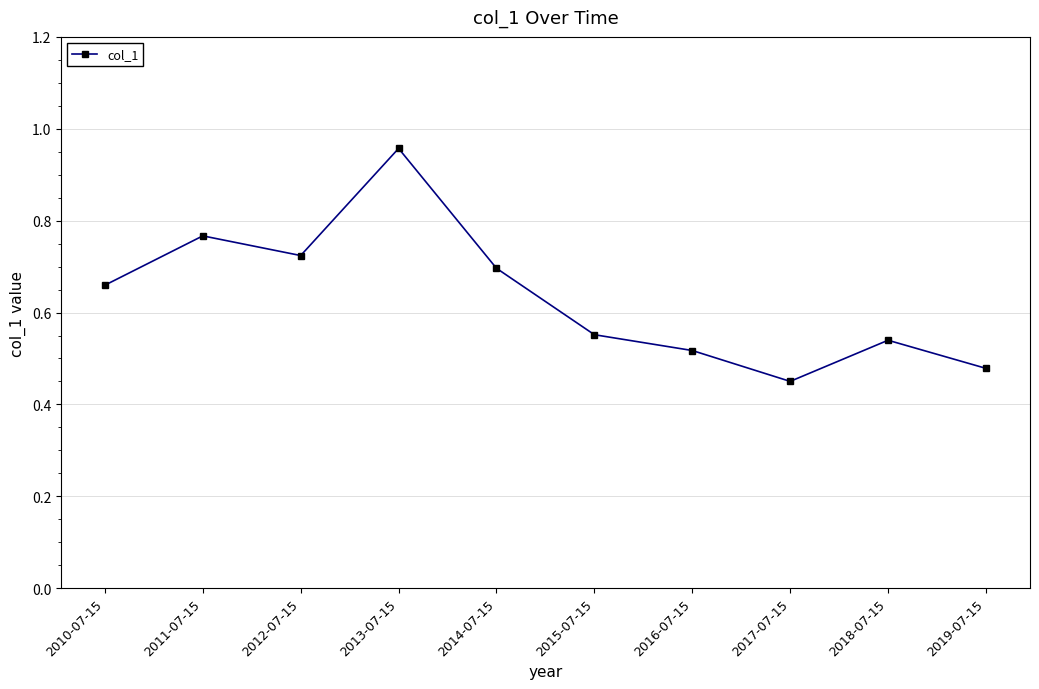

What position from the left is 2013-07-15?

4